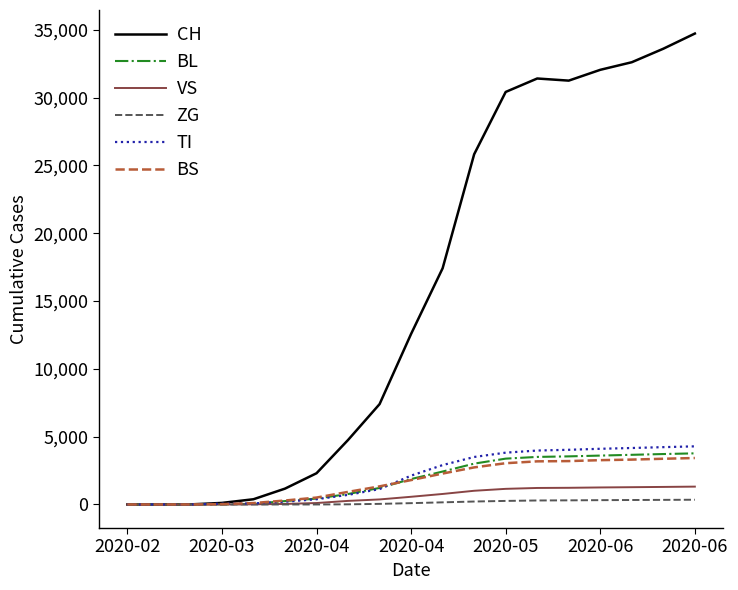

What is the maximum value for VS?

1317